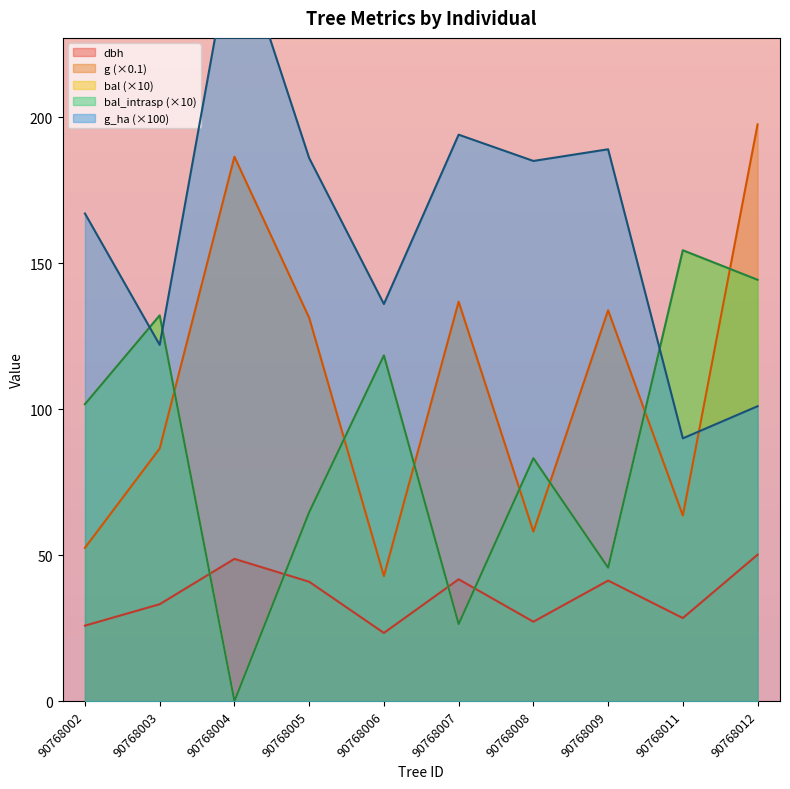

Where does the bal series first go above 101?

90768002